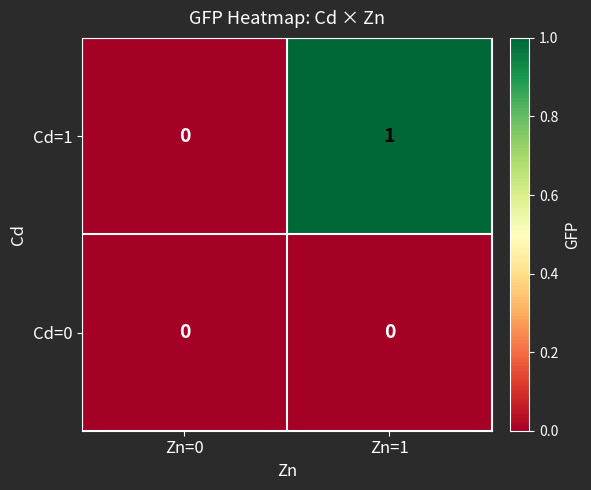

Which label corresponds to the largest value in the chart?

Zn=1